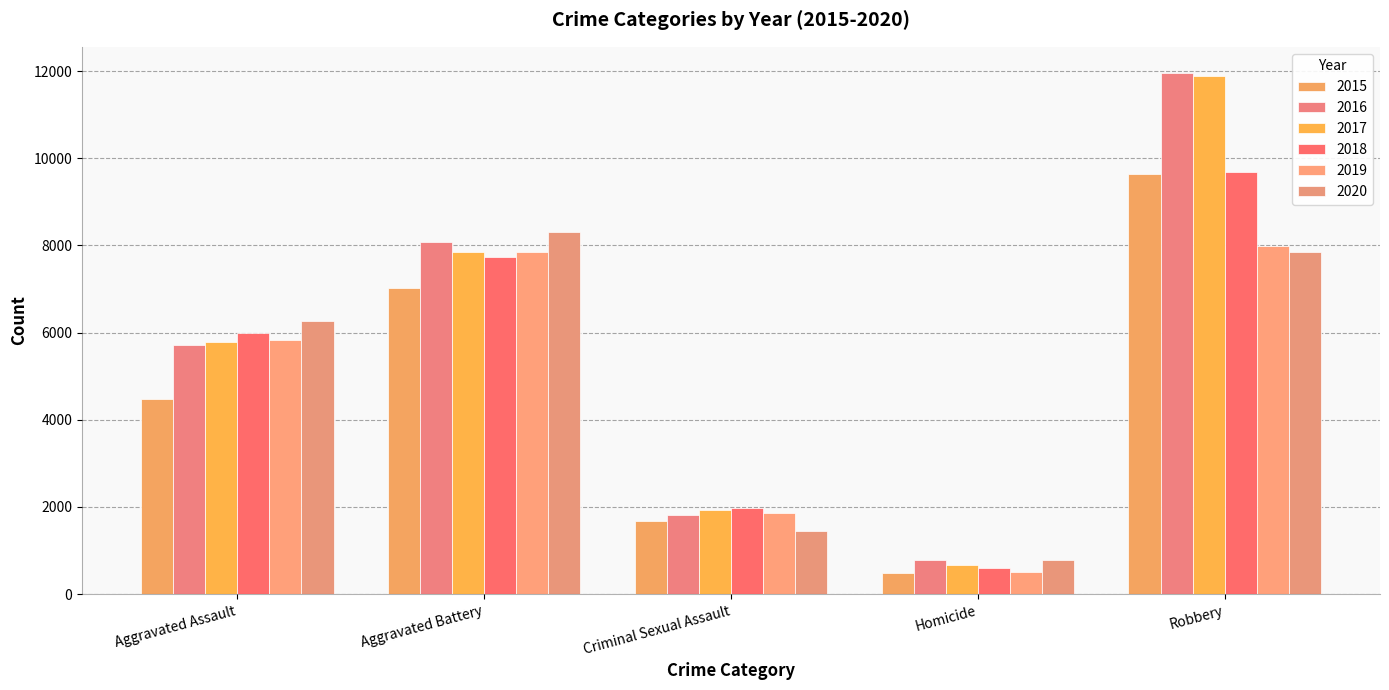

How many distinct data groups are displayed?

6